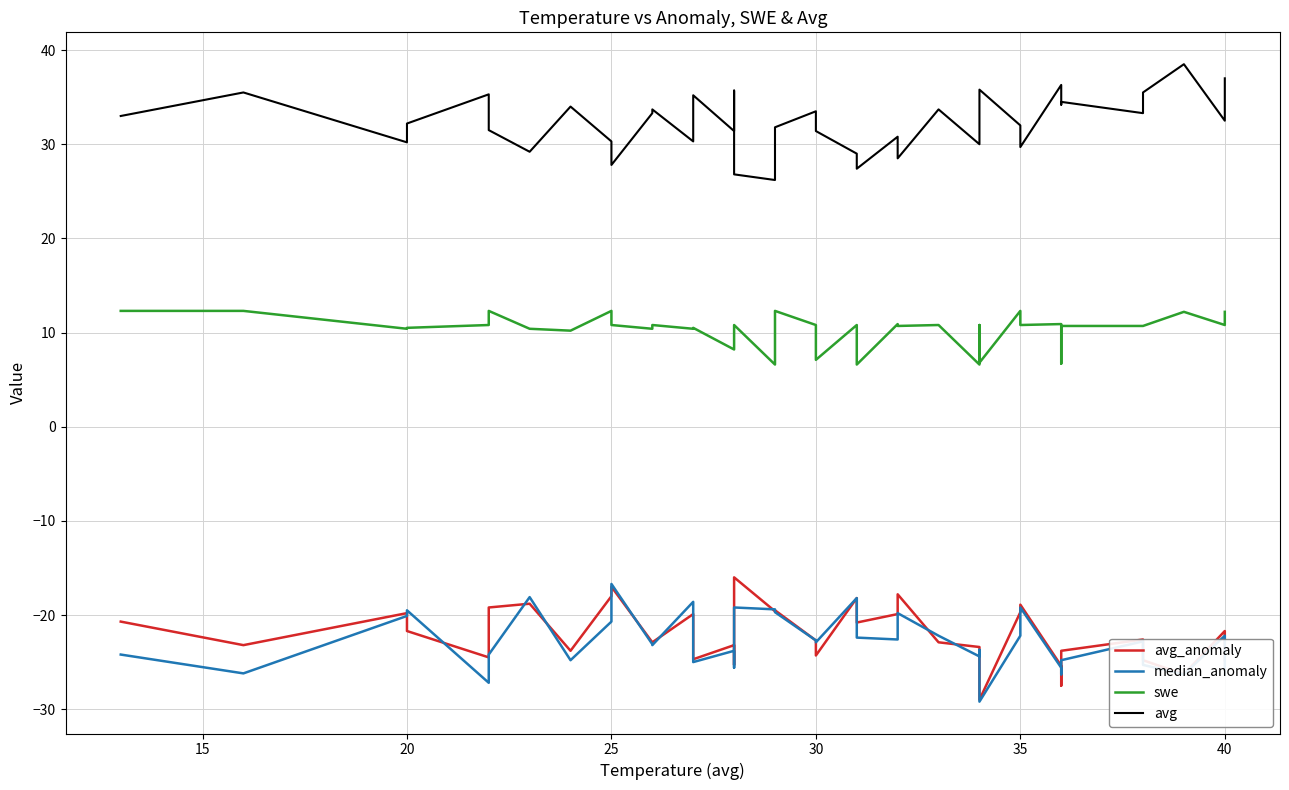

What is the maximum value shown in the chart?

38.5